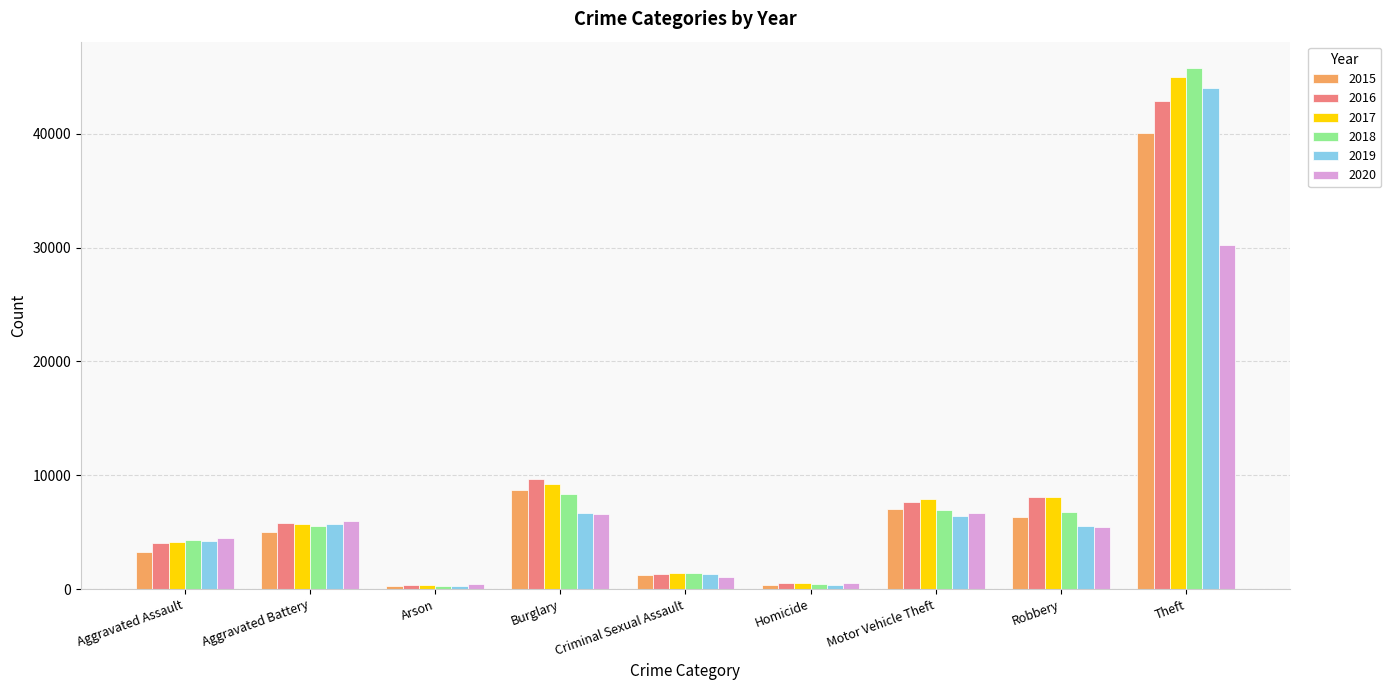

At which label is 2016 closest to 21625?

Burglary